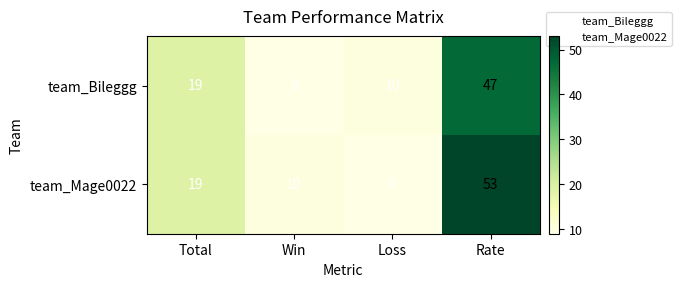

Which category has the highest value in the team_Mage0022 series?

Rate